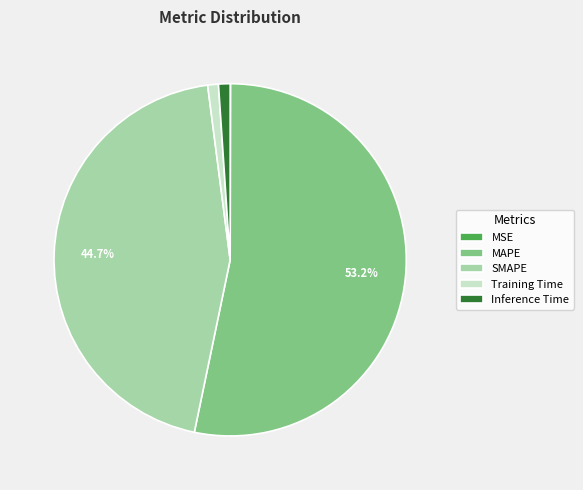

What percentage is the MAPE slice, to the nearest percent?

53%